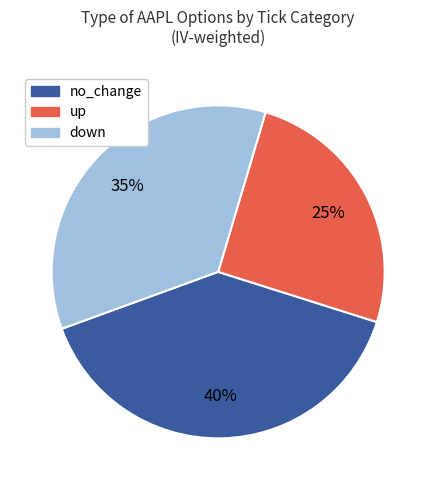

Does down account for over 50% of the chart?

No